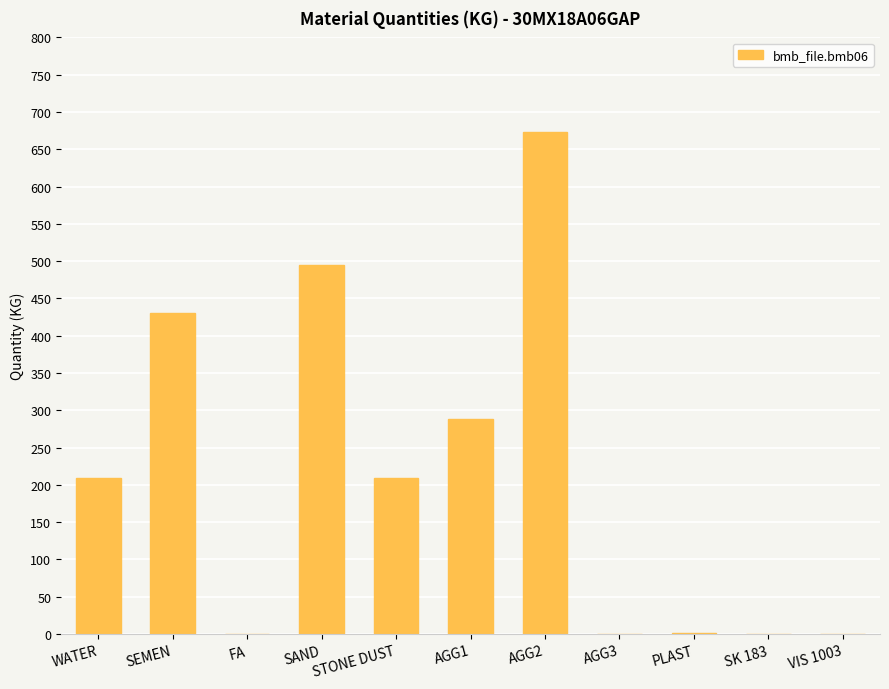

How many distinct data groups are displayed?

1